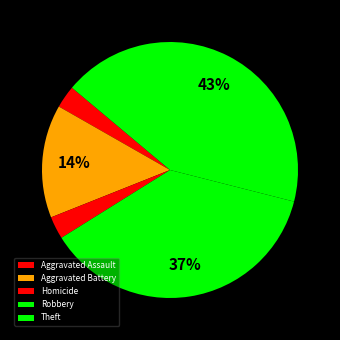

To the nearest percent, what percentage of the pie is Aggravated Assault?

3%